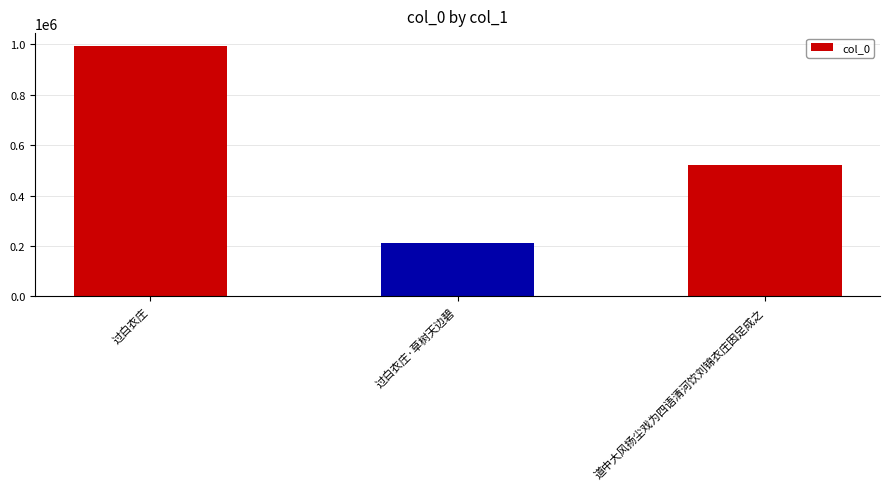

Which label corresponds to the smallest value in the chart?

过白衣庄·草树天边碧